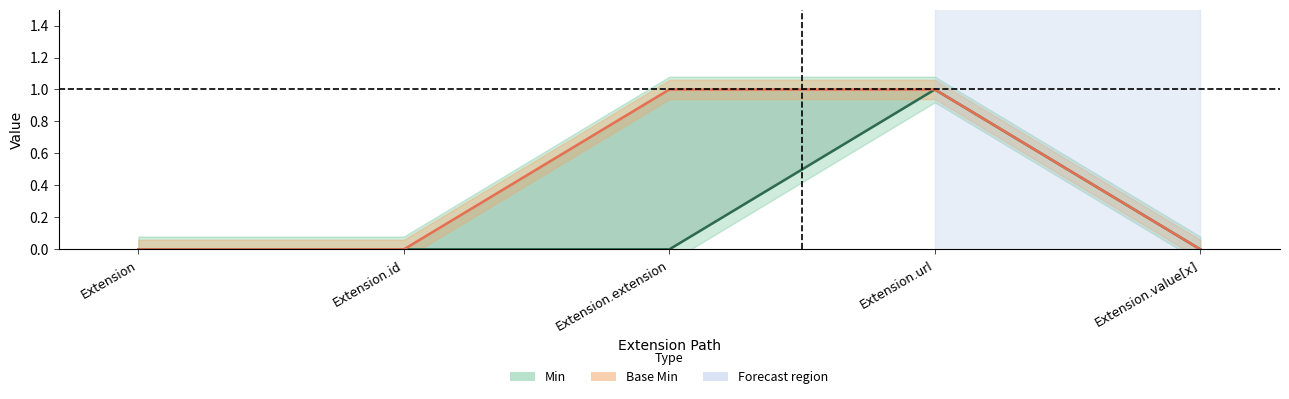

How many interior local peaks does the Min series have?

1